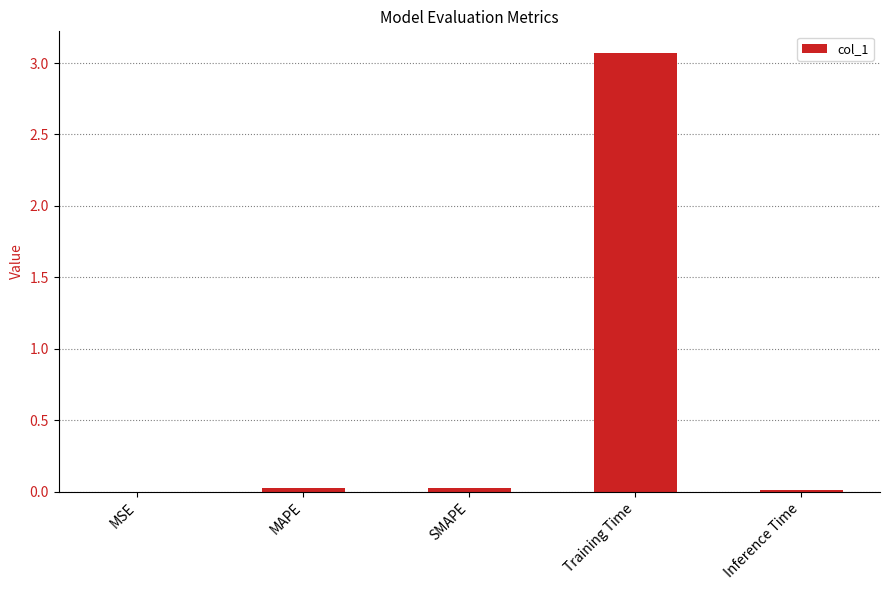

Which has a higher value, Training Time or Inference Time?

Training Time